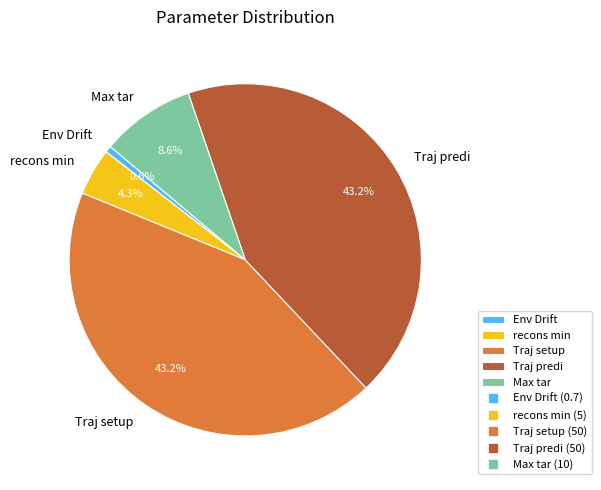

To the nearest percent, what is the average slice percentage?

20%